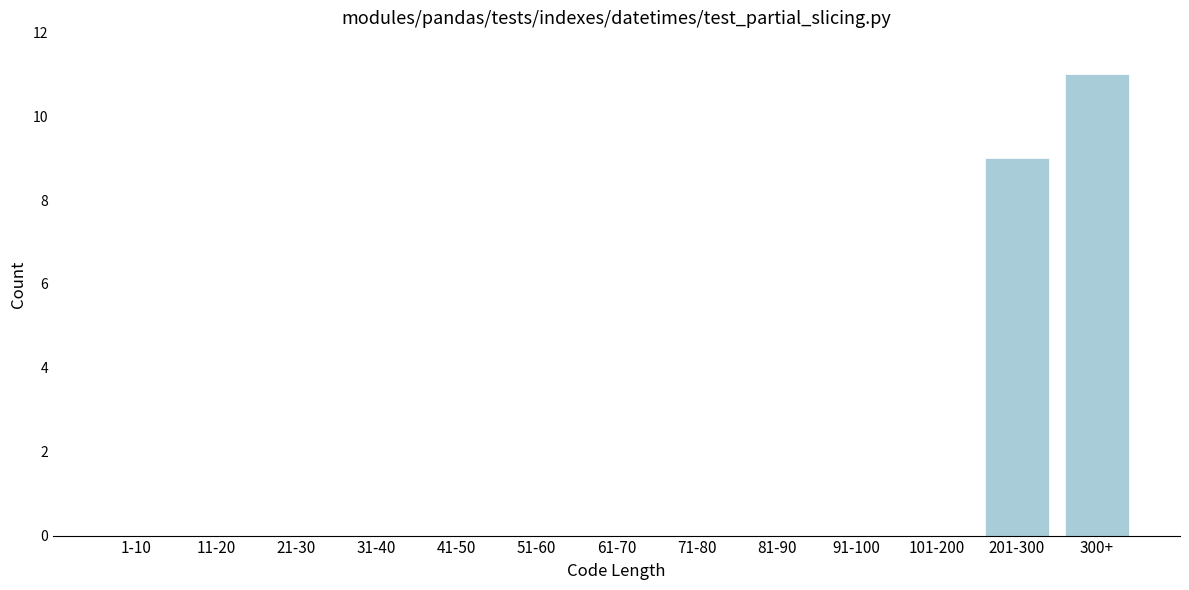

Reading left to right, list all the values displayed in this chart.

1-10=0	11-20=0	21-30=0	31-40=0	41-50=0	51-60=0	61-70=0	71-80=0	81-90=0	91-100=0	101-200=0	201-300=9	300+=11